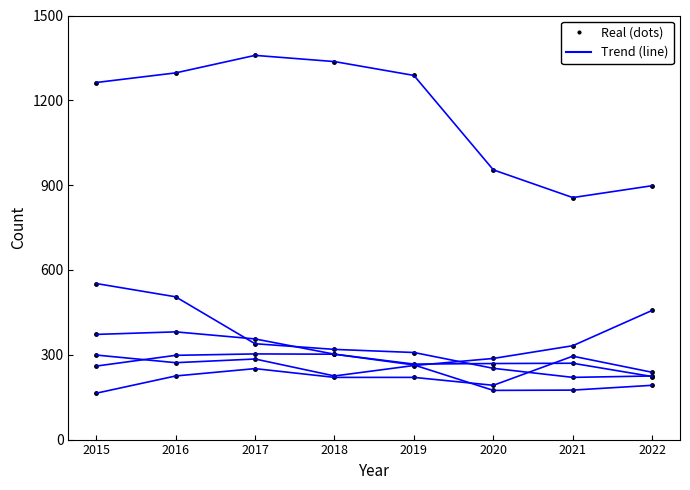

How many lines are shown in the chart?

6